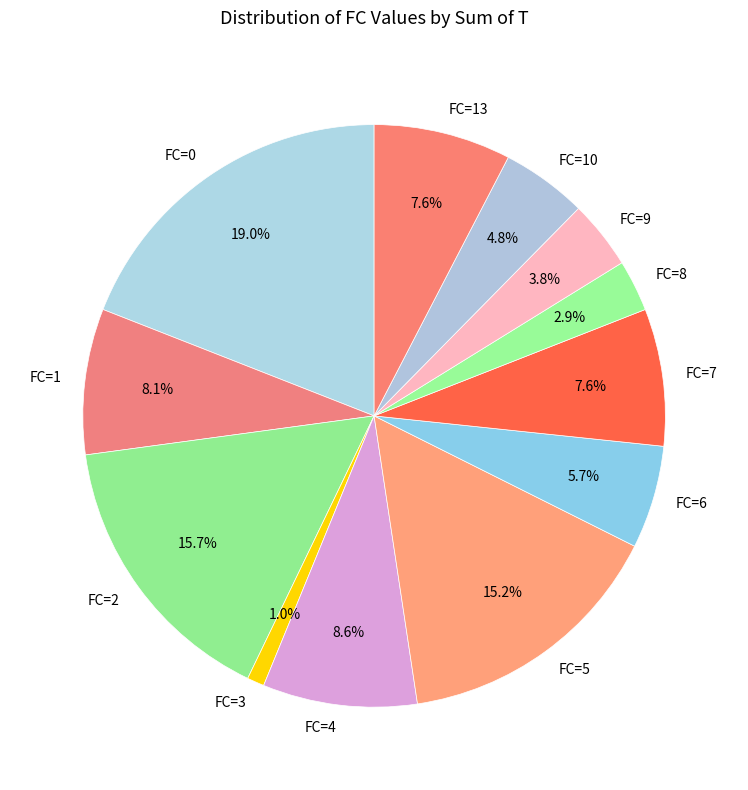

What is the ratio of the value at FC=10 to the value at FC=4?

0.6